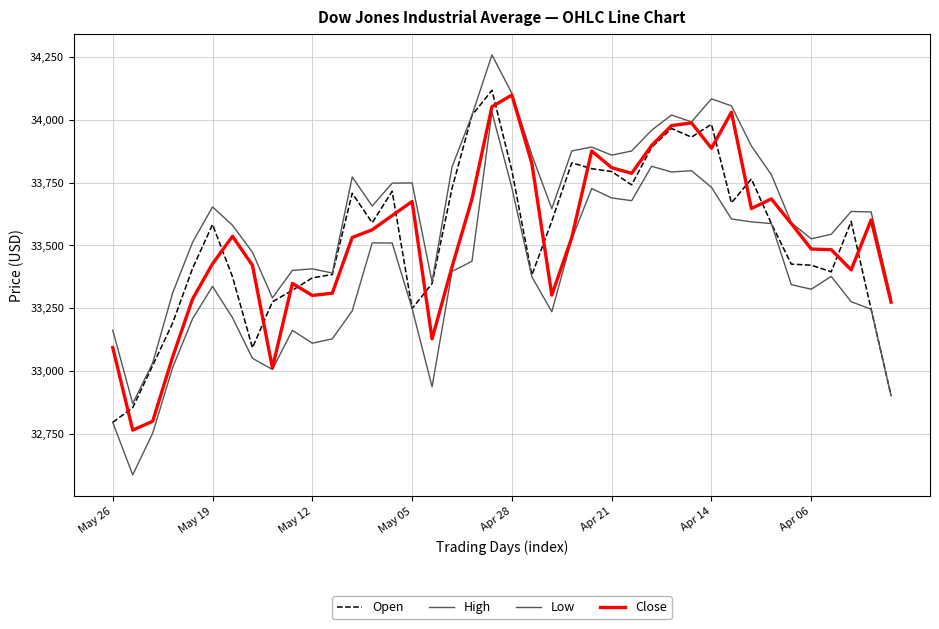

How many lines are shown in the chart?

4